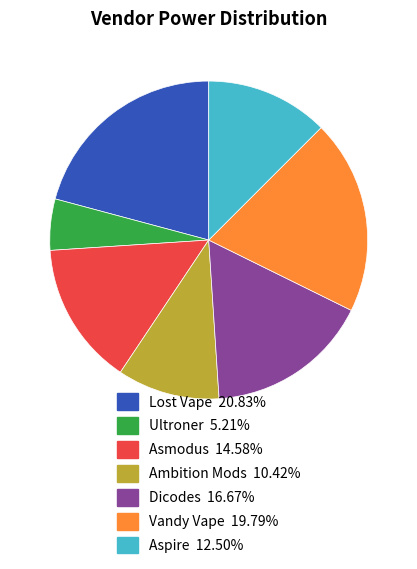

What is the smallest slice in the pie chart?

Ultroner